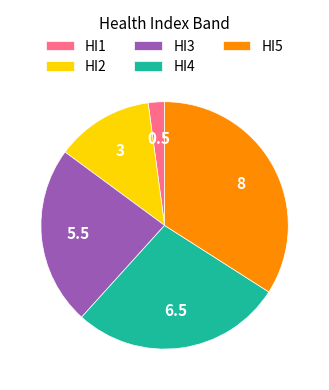

Does HI1 account for over 50% of the chart?

No